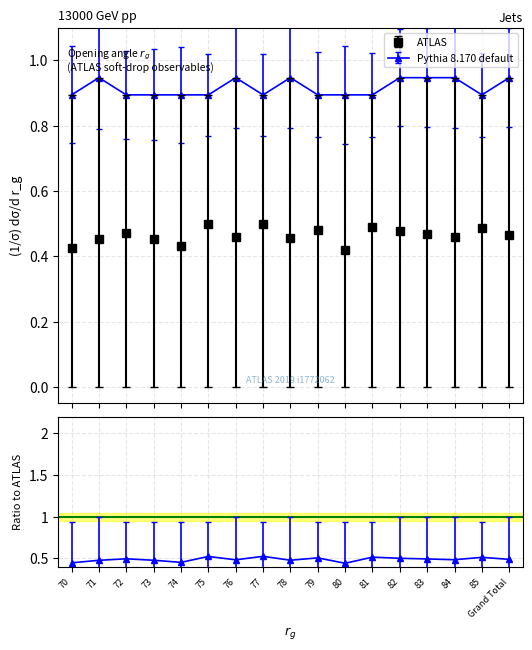

Where is the first local maximum for Average of TTR?

72